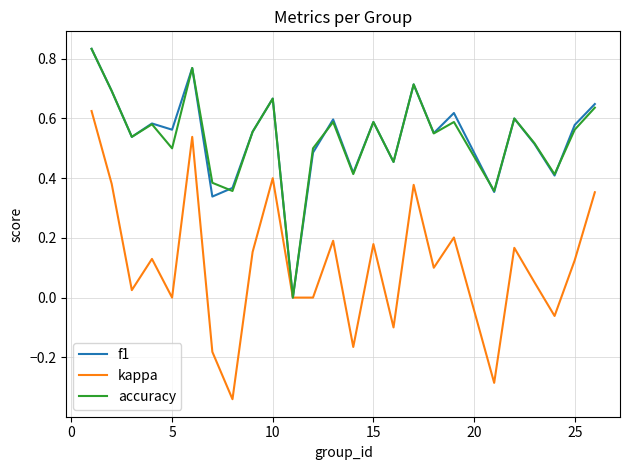

Which series has the widest spread of values?

kappa